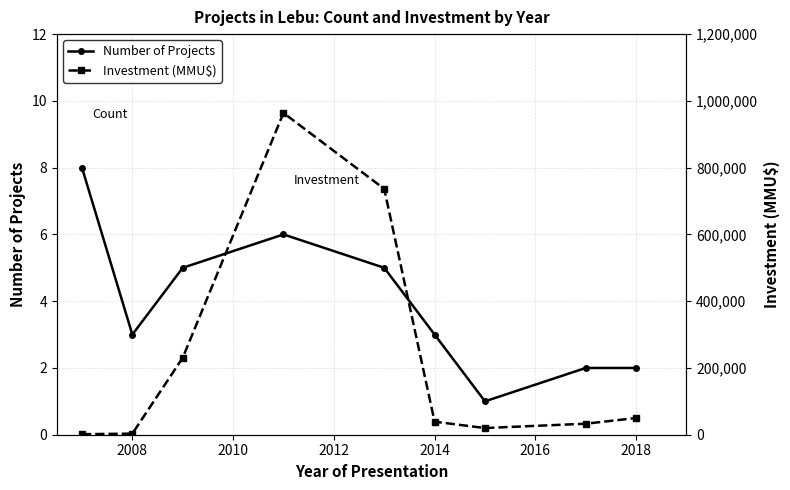

Where is the first local minimum for Number of Projects?

2008